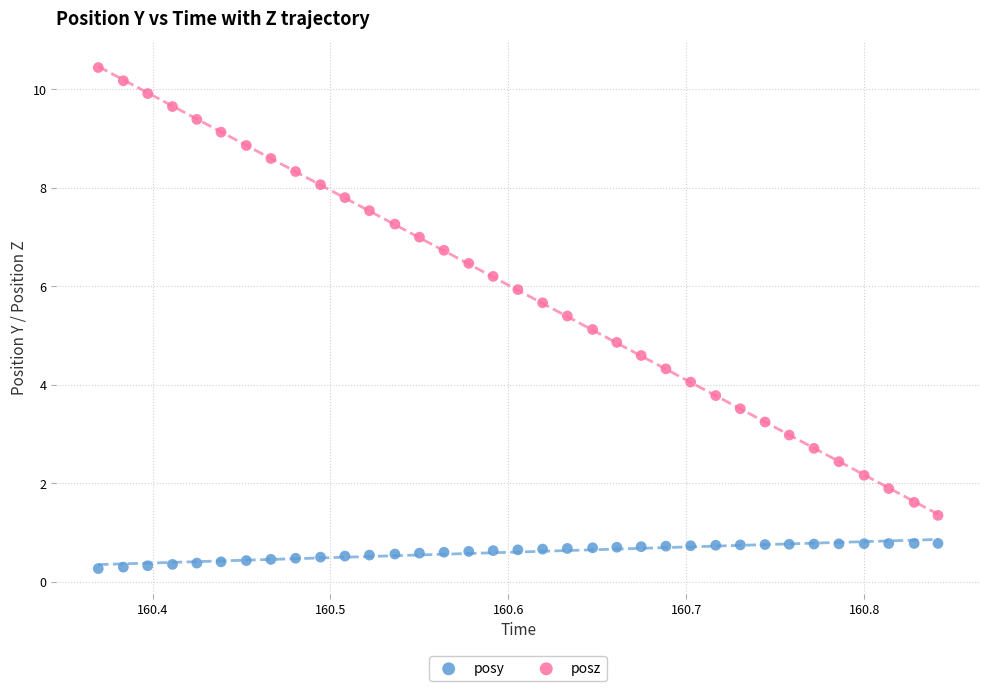

Which series has the widest spread of Y values?

posz